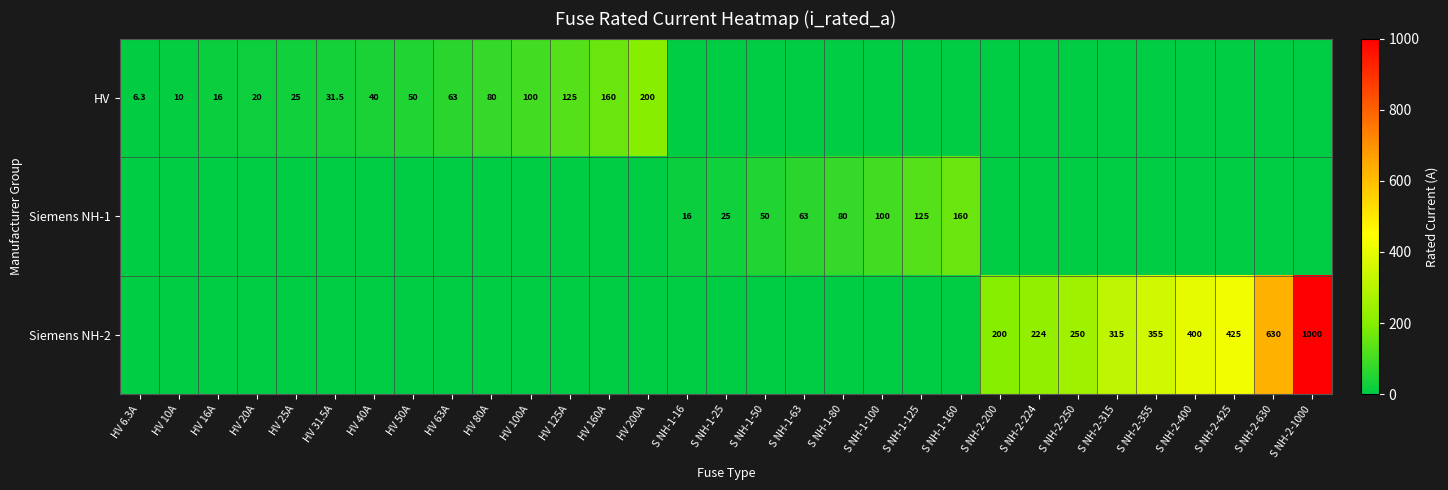

Is it true that Siemens NH-1 equals 33.4 at S NH-1-125?

False